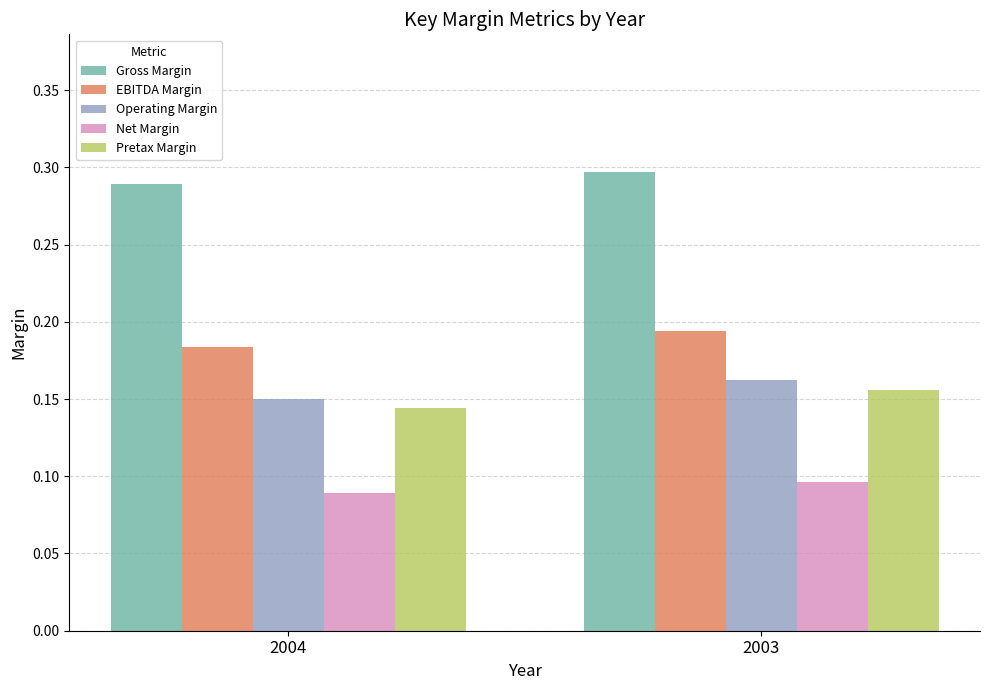

What are all the series names shown in the legend?

Gross Margin, EBITDA Margin, Operating Margin, Net Margin, Pretax Margin